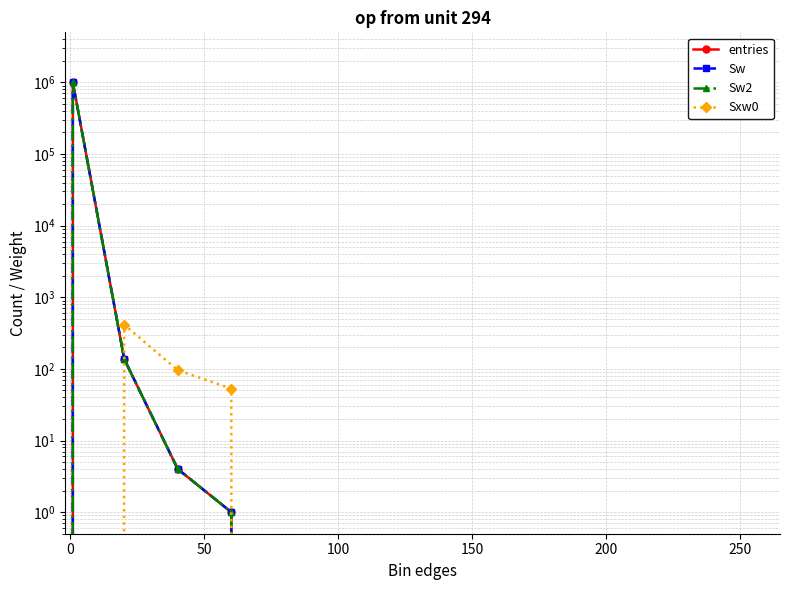

True or false: Sxw0 has more than 2 points higher than both neighbors.

False